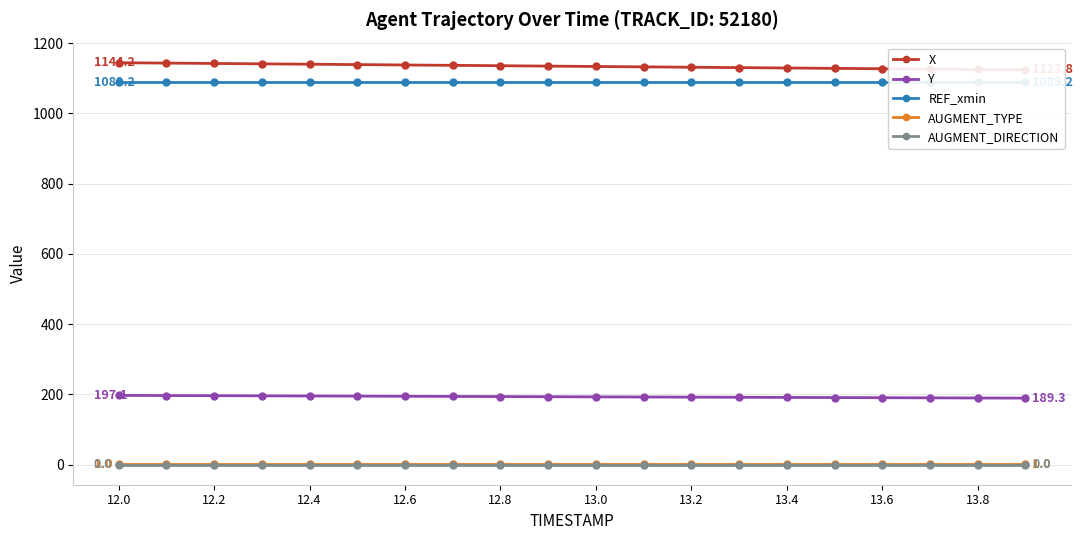

True or false: AUGMENT_TYPE has more than 2 points higher than both neighbors.

False